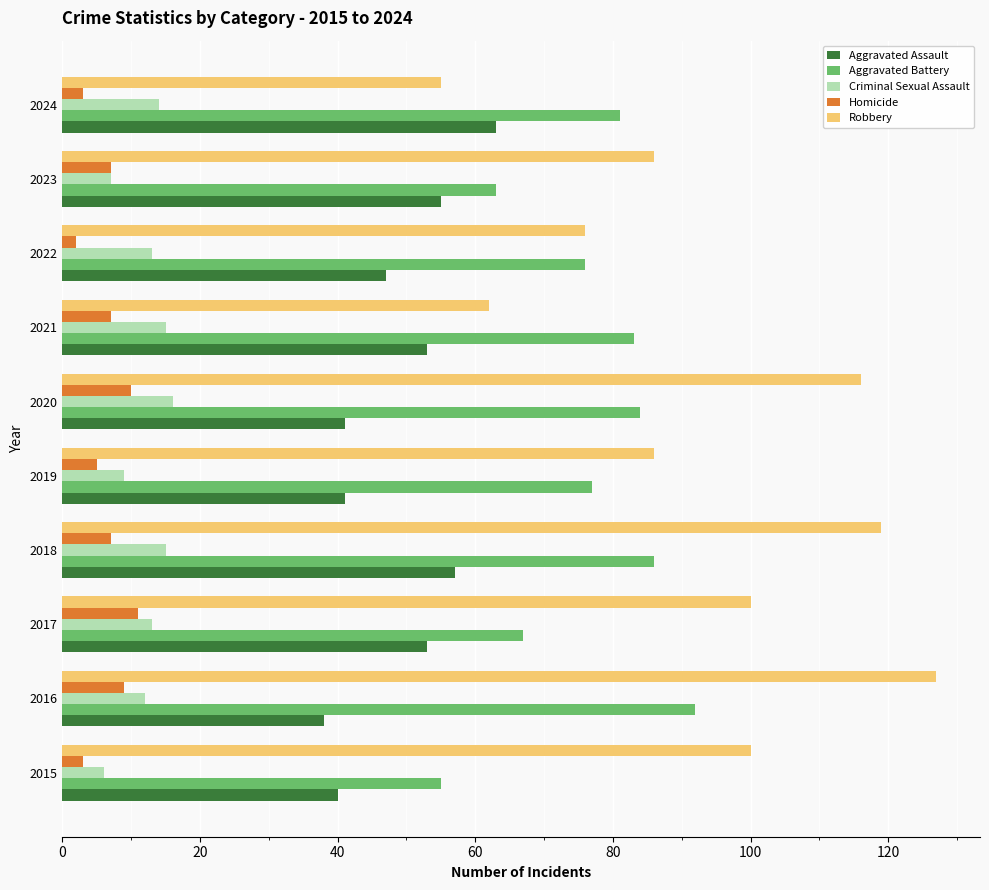

What is the sum of the Robbery values at 2021 and 2016?

189